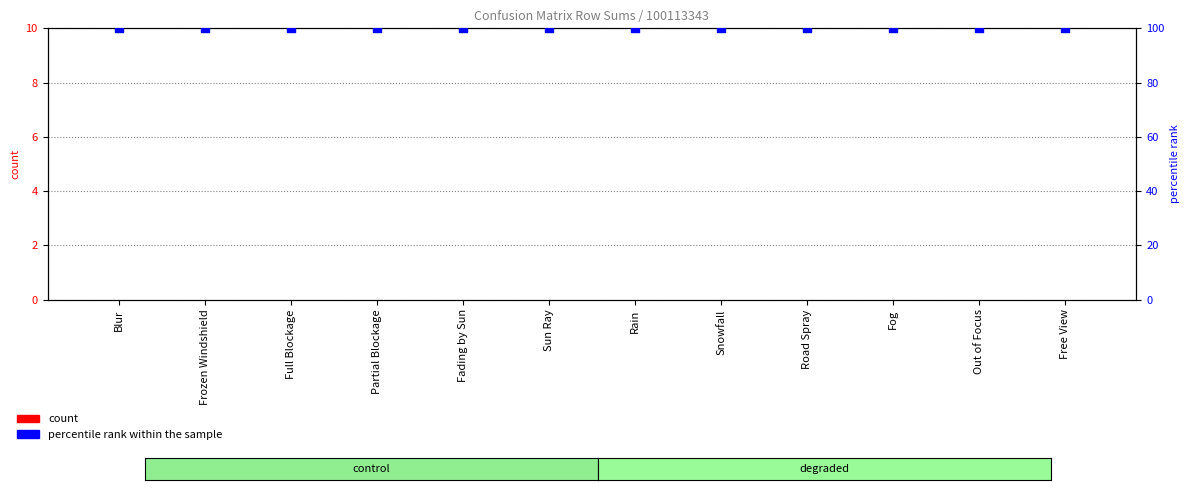

At how many categories does at least one series exceed 50?

12